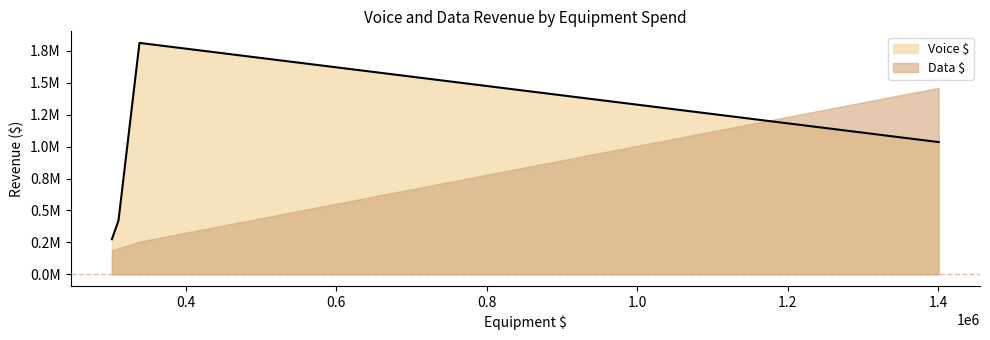

Which series ends up on top after the final intersection of Data $ and Voice $?

Data $